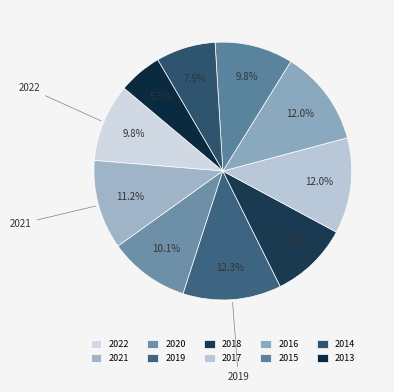

To the nearest percent, what is the combined percentage of 2022 and 2020?

20%